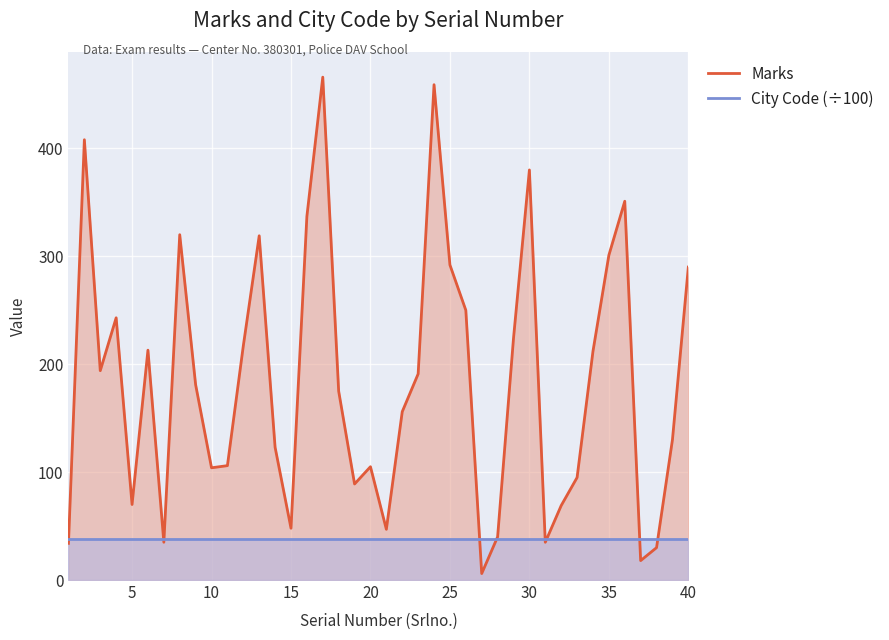

True or false: City Code (÷100) has more than 2 points higher than both neighbors.

False